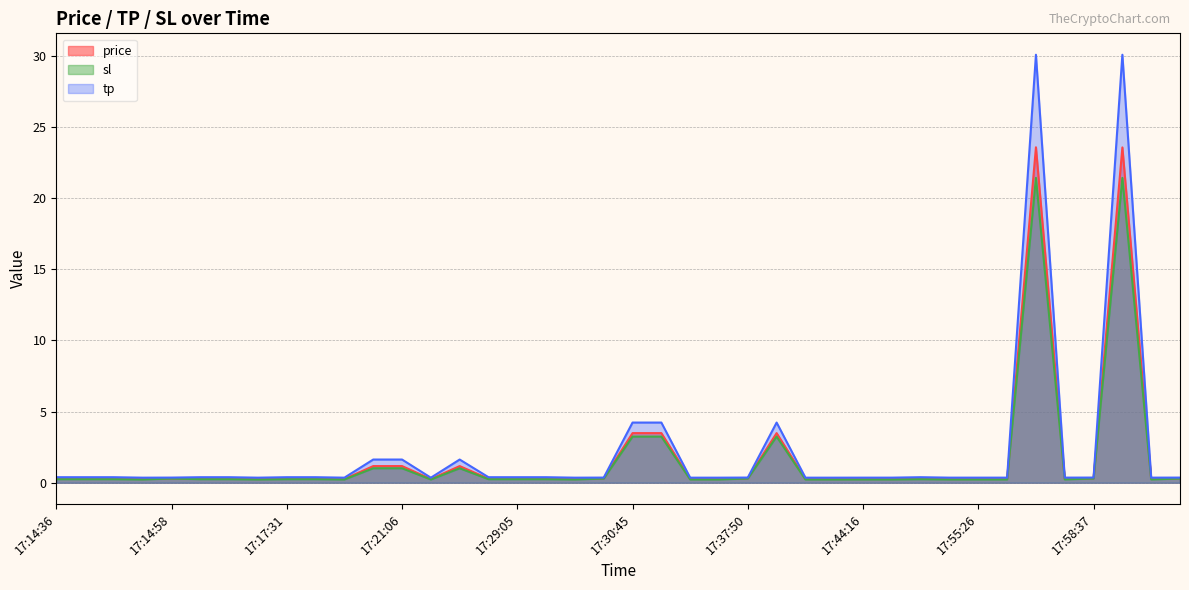

Which series has the widest spread of values?

tp